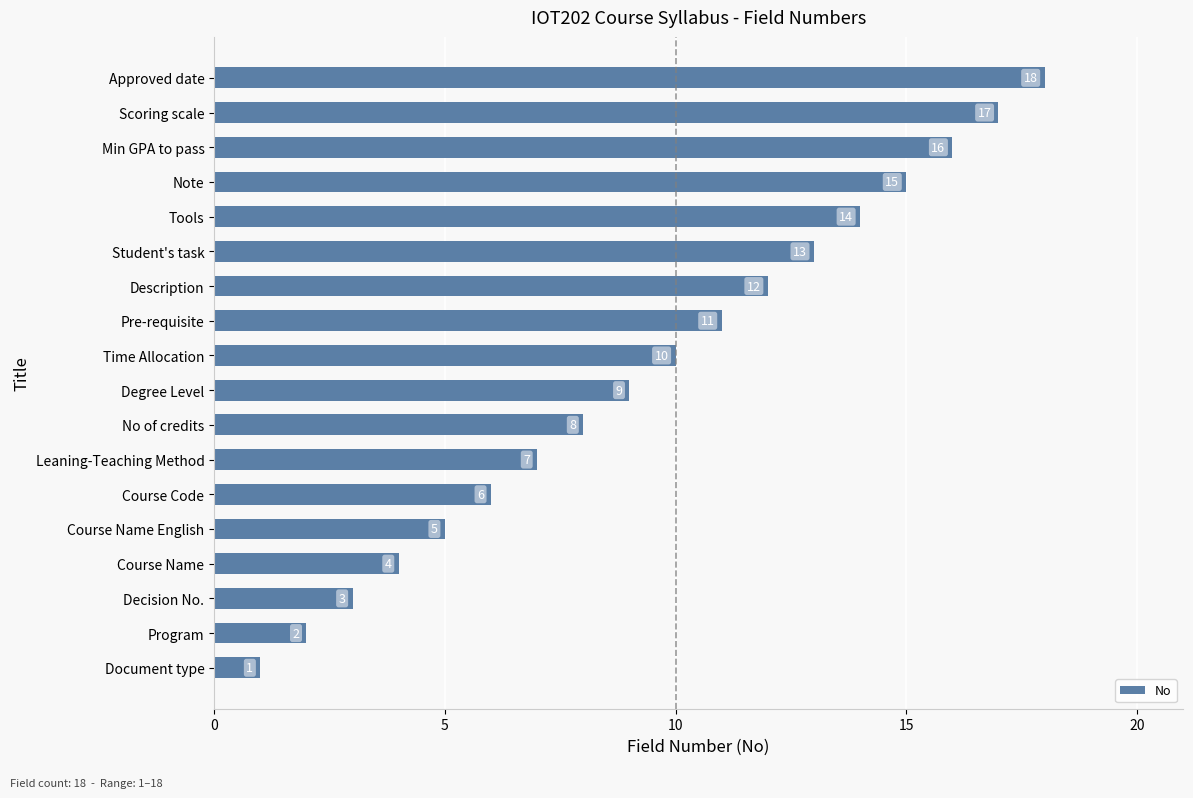

What is the average value?

10